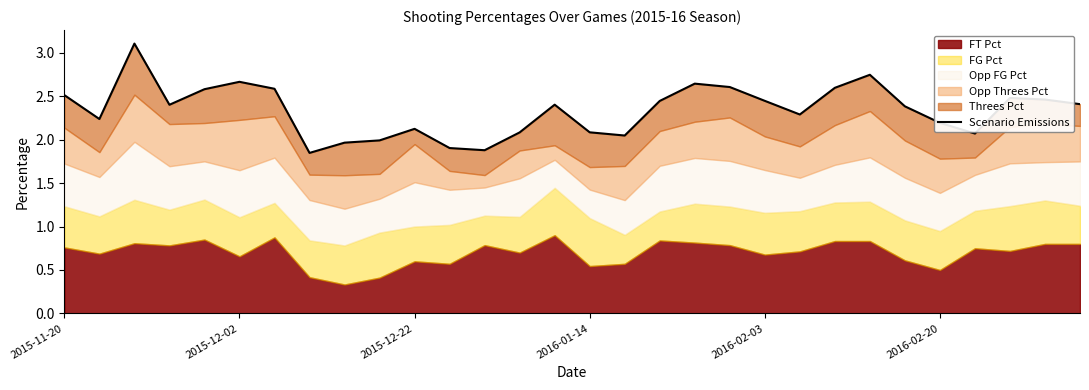

What is the difference between the values at 2015-12-02 and 18?

0.4